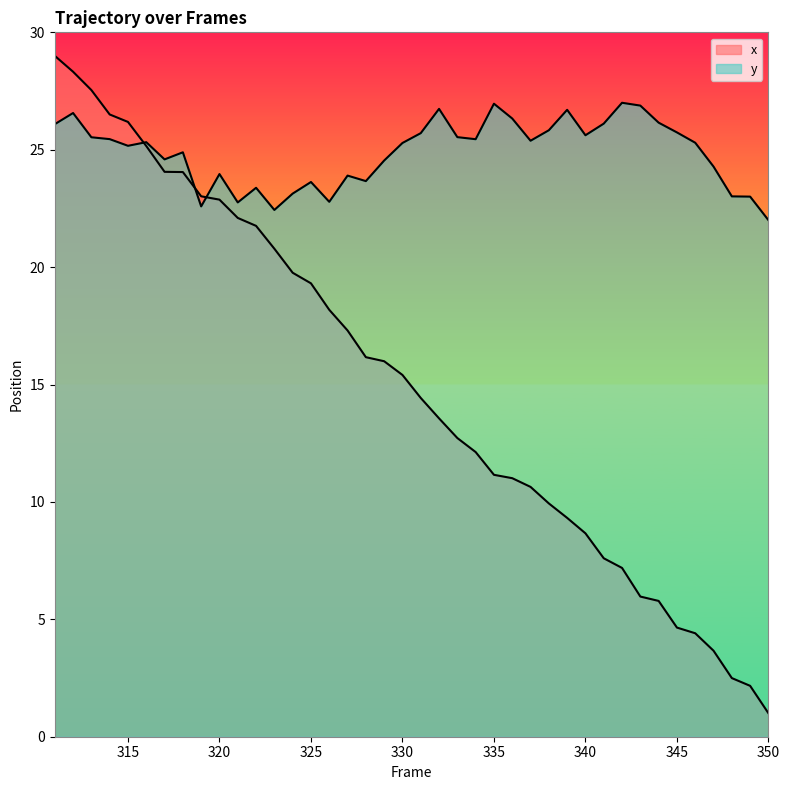

Reading left to right, list all the values displayed in this chart.

x: 311=29.0	312=28.3	313=27.5	314=26.5	315=26.2	316=25.2	317=24.1	318=24.0	319=23.0	320=22.9	321=22.1	322=21.8	323=20.8	324=19.8	325=19.3	326=18.2	327=17.3	328=16.2	329=16.0	330=15.4	331=14.4	332=13.6	333=12.7	334=12.1	335=11.2	336=11.0	337=10.6	338=9.9	339=9.3	340=8.7	341=7.6	342=7.2	343=6.0	344=5.8	345=4.6	346=4.4	347=3.7	348=2.5	349=2.2	350=1.0
y: 311=26.1	312=26.6	313=25.5	314=25.5	315=25.2	316=25.3	317=24.6	318=24.9	319=22.6	320=24.0	321=22.8	322=23.4	323=22.4	324=23.1	325=23.6	326=22.8	327=23.9	328=23.7	329=24.5	330=25.3	331=25.7	332=26.7	333=25.5	334=25.4	335=27.0	336=26.3	337=25.4	338=25.8	339=26.7	340=25.6	341=26.1	342=27.0	343=26.9	344=26.2	345=25.7	346=25.3	347=24.3	348=23.0	349=23.0	350=22.0